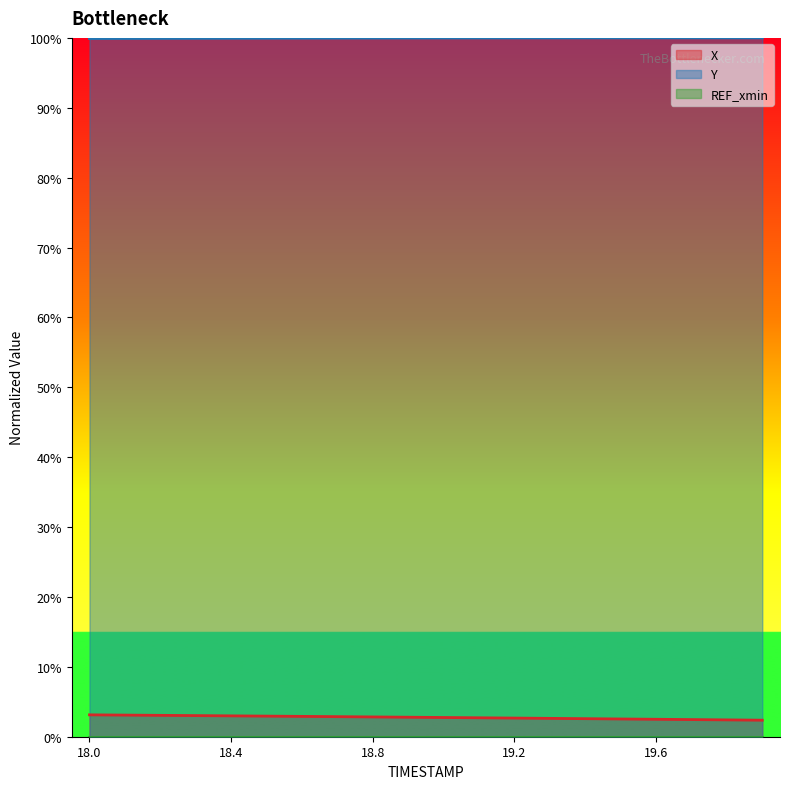

Reading left to right, extract all data points from this chart.

X: 18.0=3.1	18.1=3.1	18.2=3.1	18.3=3.0	18.4=3.0	18.5=2.9	18.6=2.9	18.7=2.9	18.8=2.8	18.9=2.8	19.0=2.8	19.1=2.7	19.2=2.7	19.3=2.6	19.4=2.6	19.5=2.5	19.6=2.5	19.7=2.5	19.8=2.4	19.9=2.4
Y: 18.0=99.9	18.1=99.9	18.2=99.9	18.3=99.9	18.4=100.0	18.5=100.0	18.6=100.0	18.7=100.0	18.8=100.0	18.9=100.0	19.0=100.0	19.1=100.0	19.2=100.0	19.3=100.0	19.4=100.0	19.5=100.0	19.6=100.0	19.7=100.0	19.8=100.0	19.9=100.0